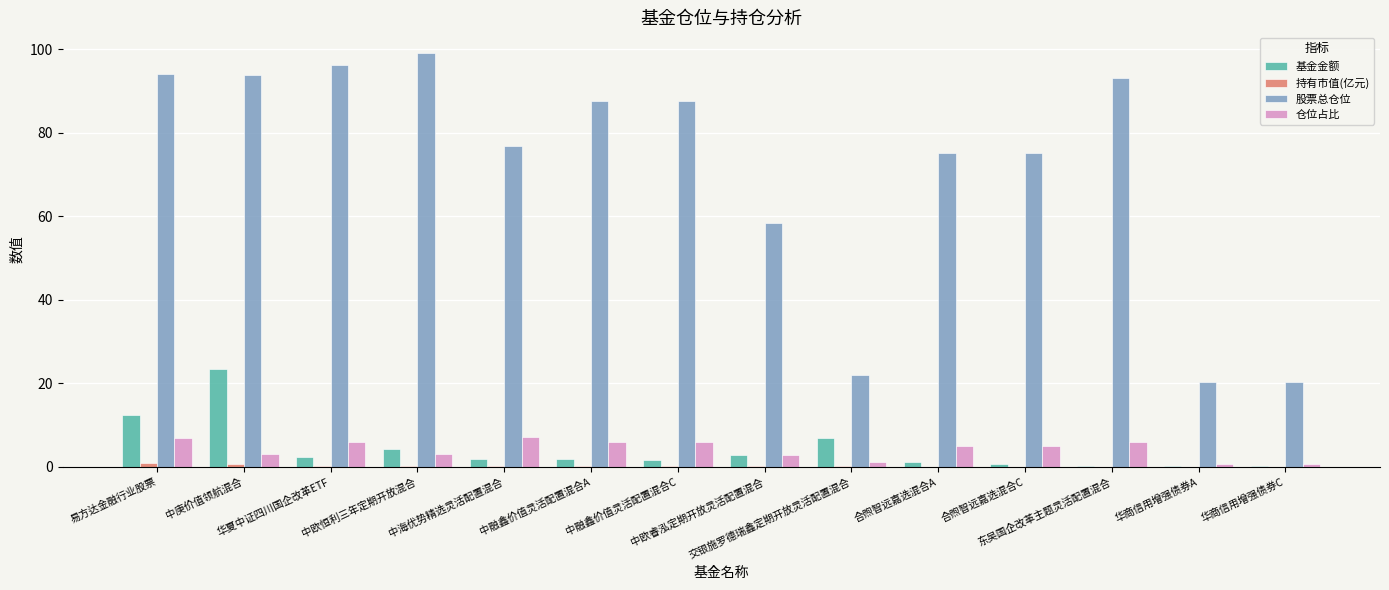

Which series changed the most between 中欧恒利三年定期开放混合 and 中融鑫价值灵活配置混合C?

股票总仓位